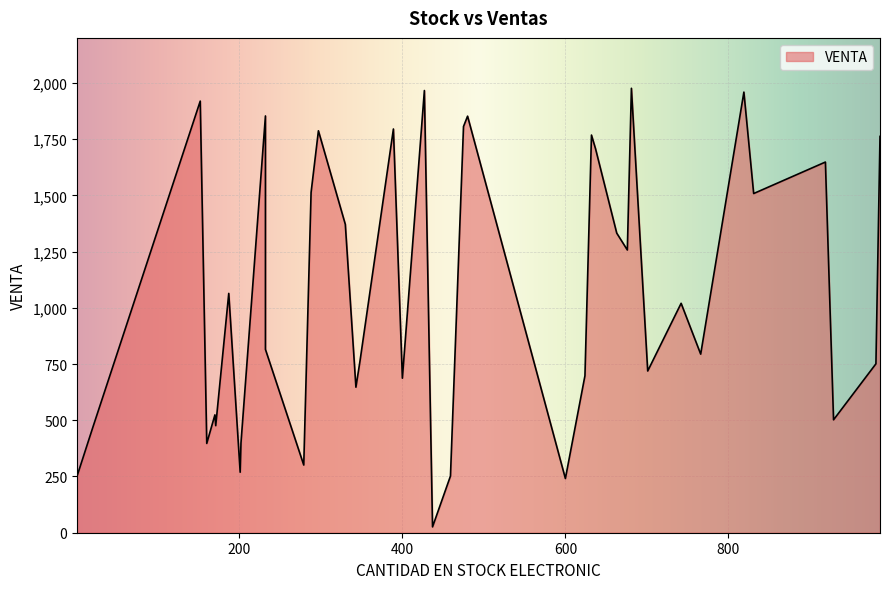

List the labels in order of value, smallest first.

437, 600, 459, 1, 201, 279, 160, 202, 20, 171, 929, 170, 343, 400, 624, 701, 981, 348, 766, 232, 742, 187, 676, 663, 330, 831, 288, 919, 637, 986, 632, 297, 389, 475, 480, 232, 152, 819, 427, 681